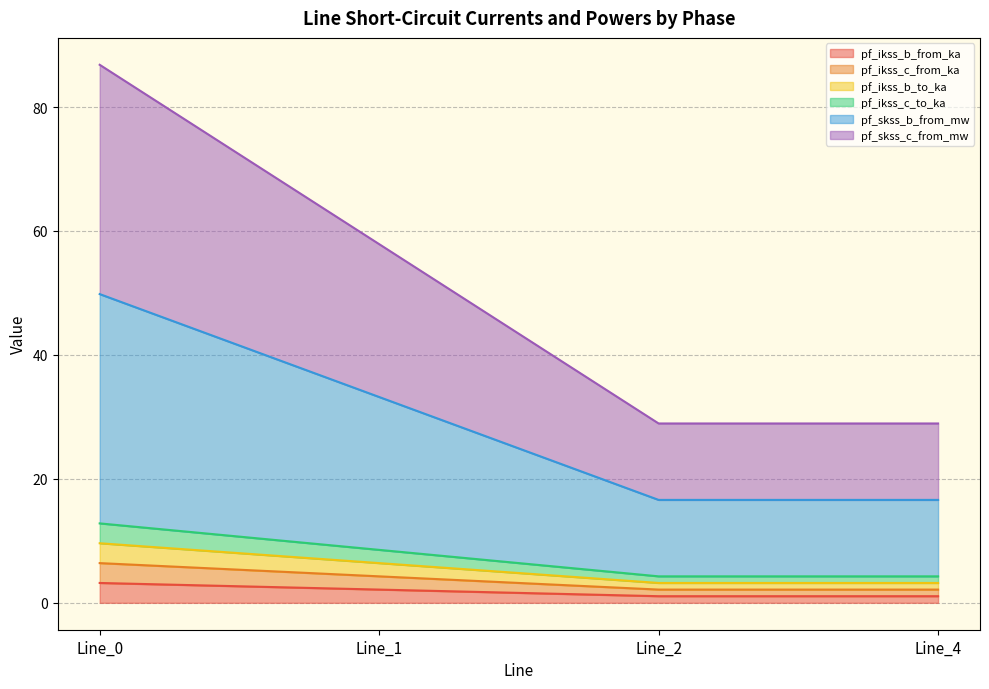

What is the difference between the highest and lowest values at Line_1?

55.7